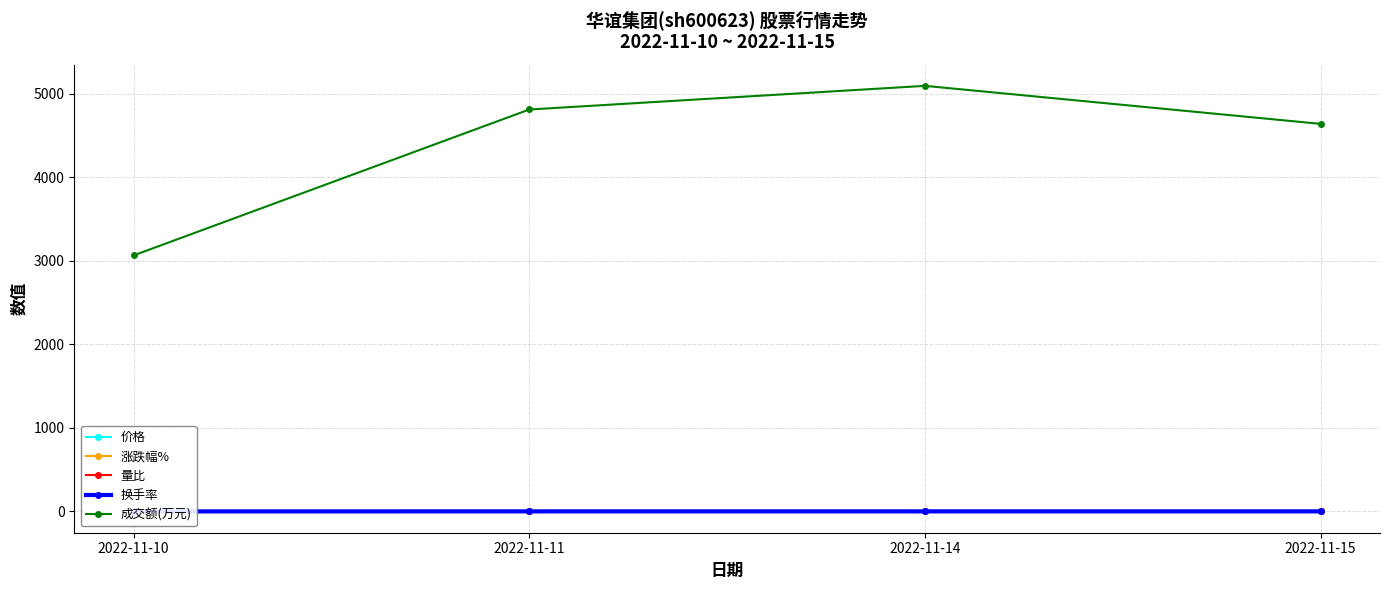

What is the value of the 涨跌幅% point at the 1st from the left?

-0.3